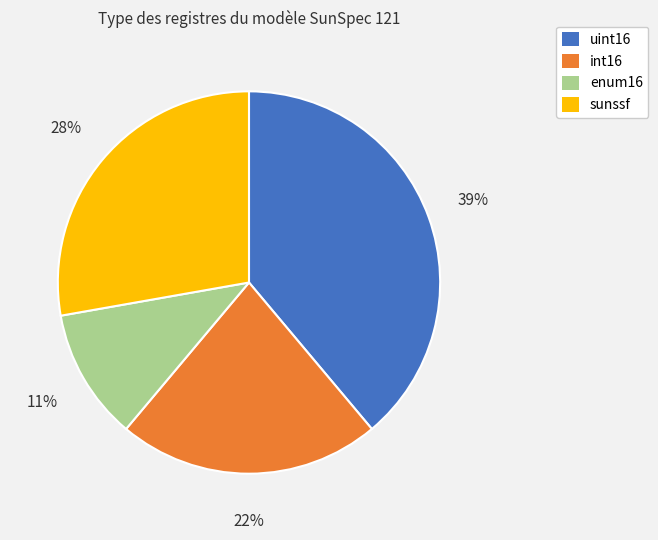

What is the smallest slice in the pie chart?

enum16